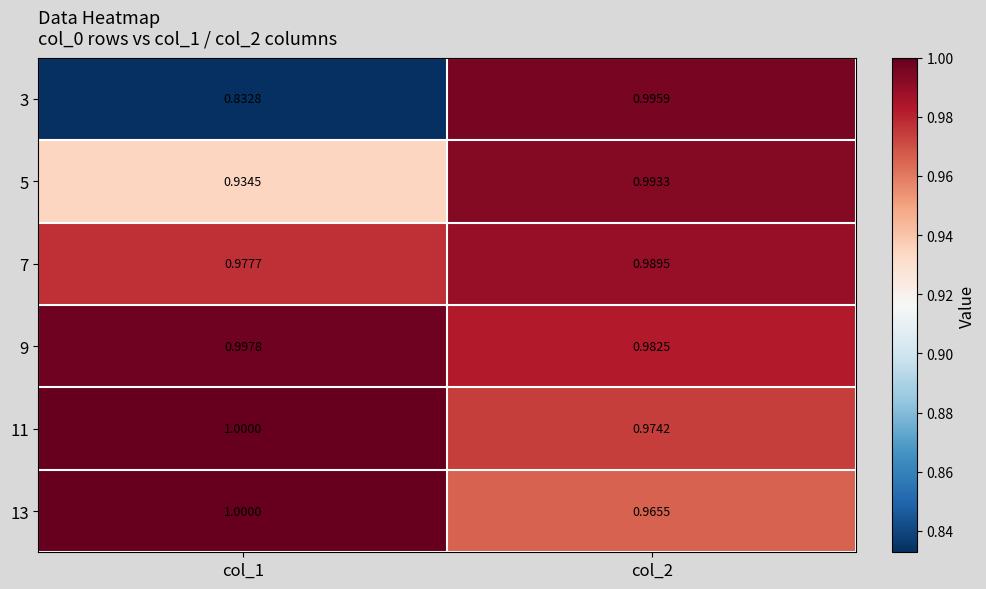

Is the value of 9 at col_1 greater than the value of 5 at col_2?

Yes